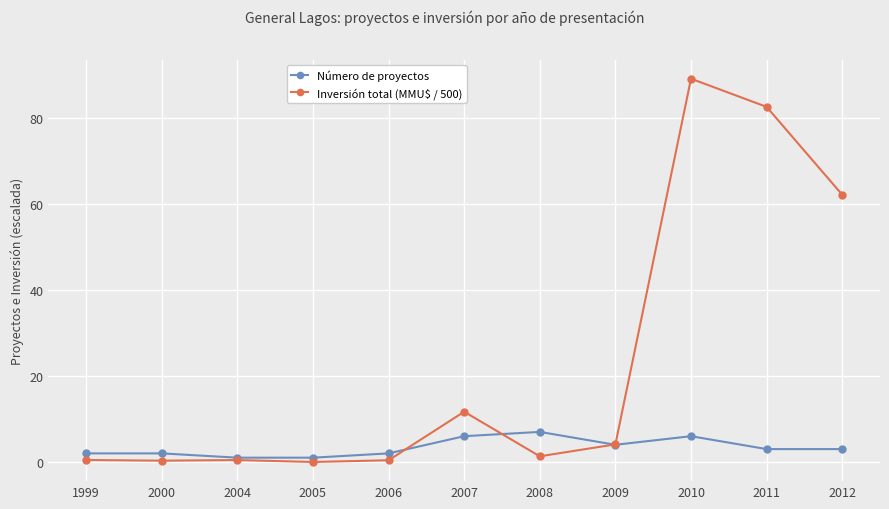

What is the approximate value of Inversión total (MMU$ / 500) at 2010?

89.2